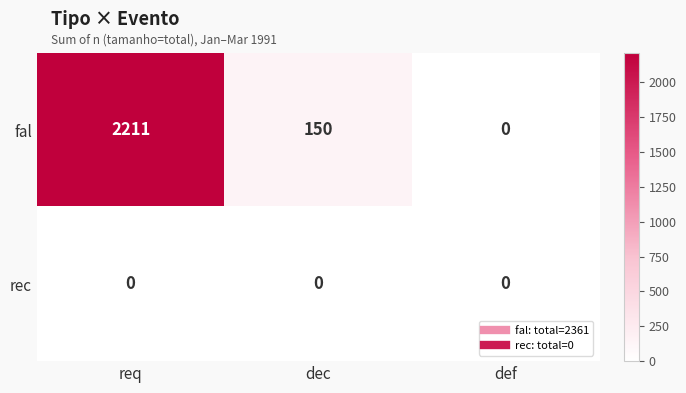

At which category is the sum across all series the highest?

req